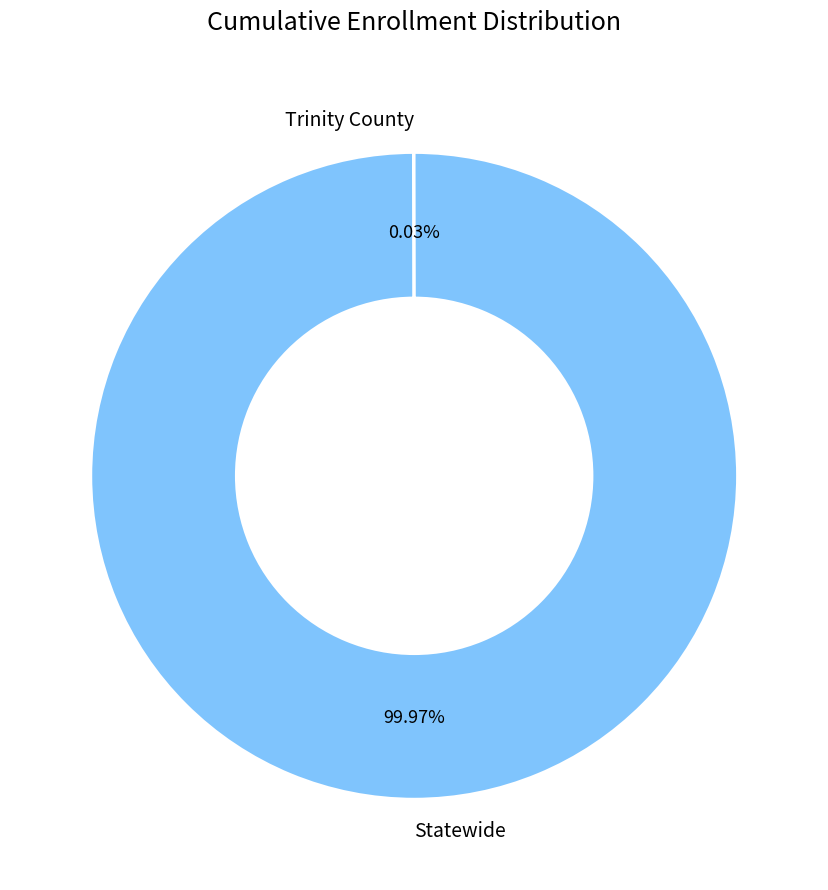

Does Statewide represent more than half of the total?

Yes